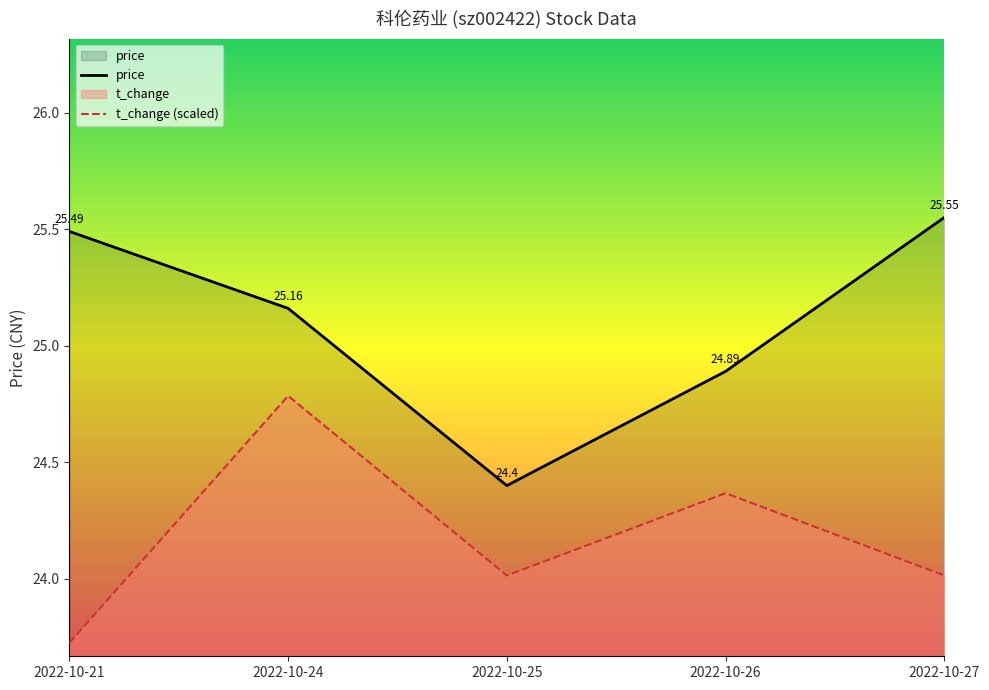

At which label is price closest to 24?

2022-10-25